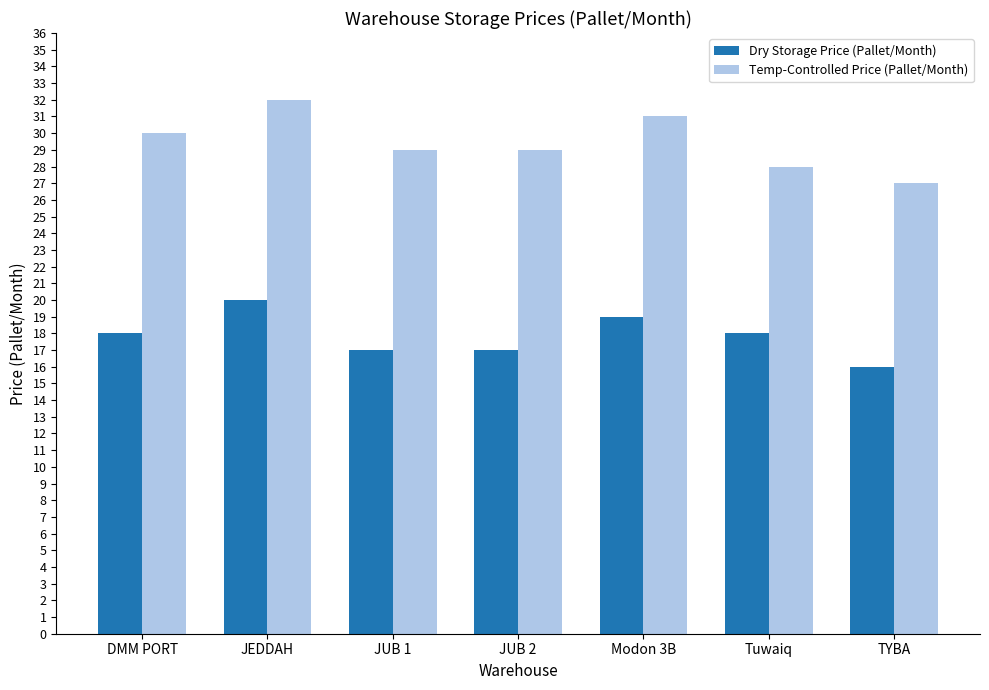

Count the number of data series in this chart.

2